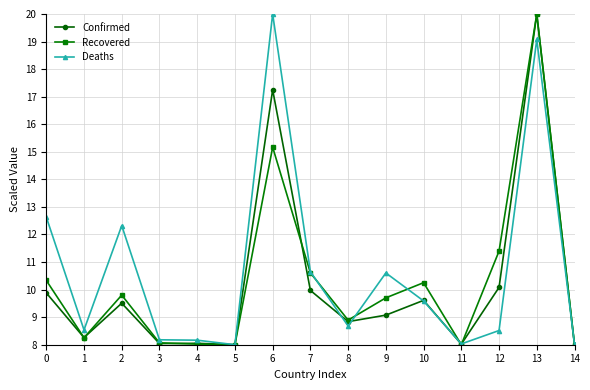

At which category does Recovered reach its first local peak?

2